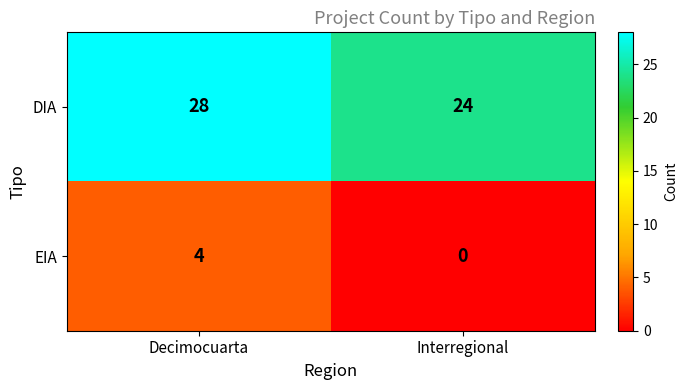

The DIA series shows 8 at Interregional. True or false?

False